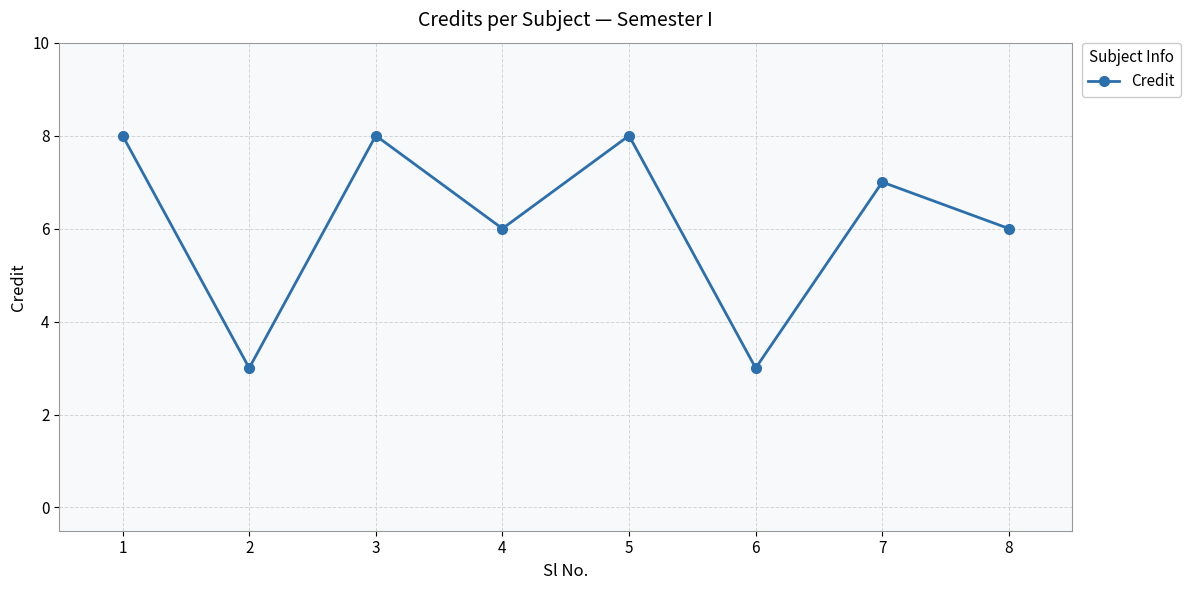

The value at 8 is 4. True or false?

False